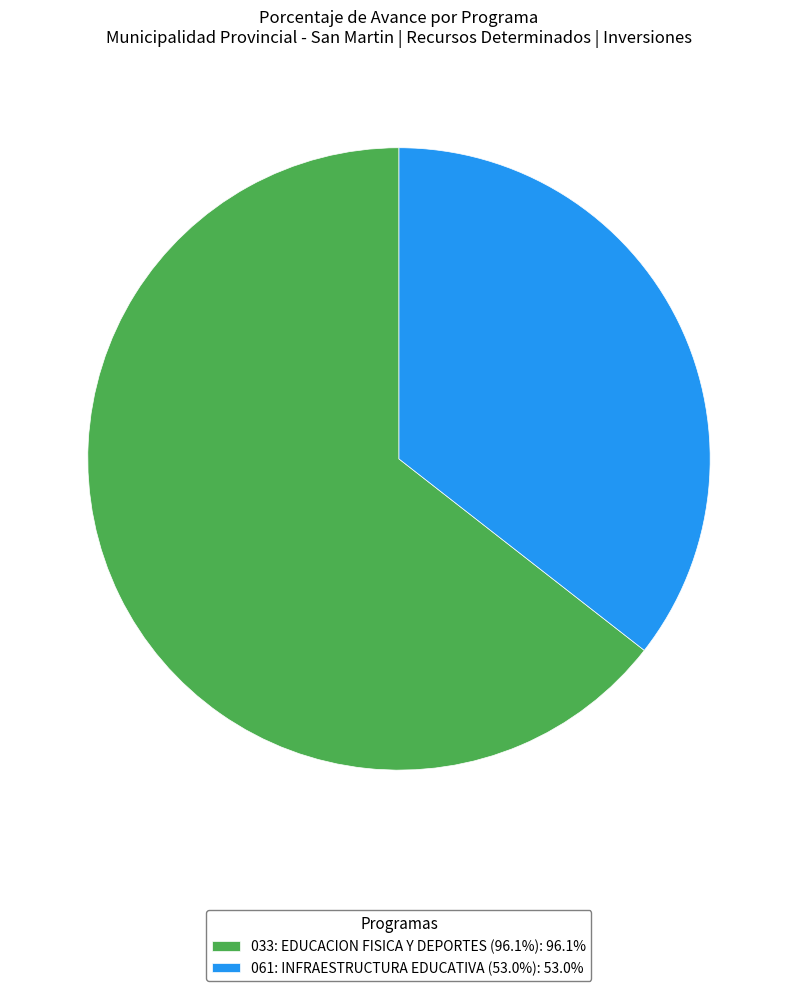

Is the sum of 061: INFRAESTRUCTURA EDUCATIVA (53.0%): 53.0% and 033: EDUCACION FISICA Y DEPORTES (96.1%): 96.1% greater than half?

Yes